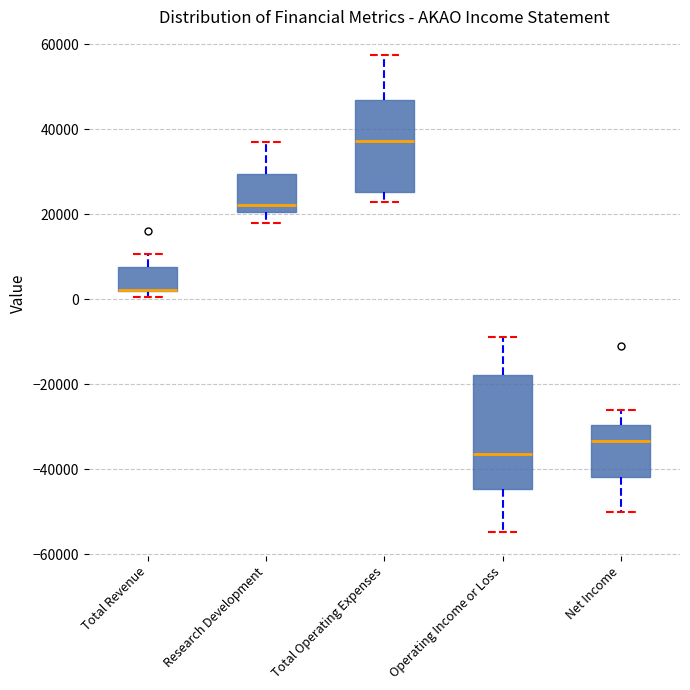

Which box is the tallest, from its lower edge to its upper edge?

Operating Income or Loss